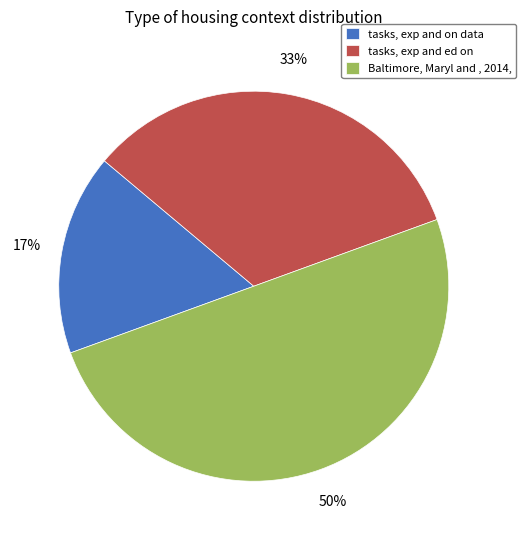

Which category has the smallest portion of the pie?

tasks, exp and on data